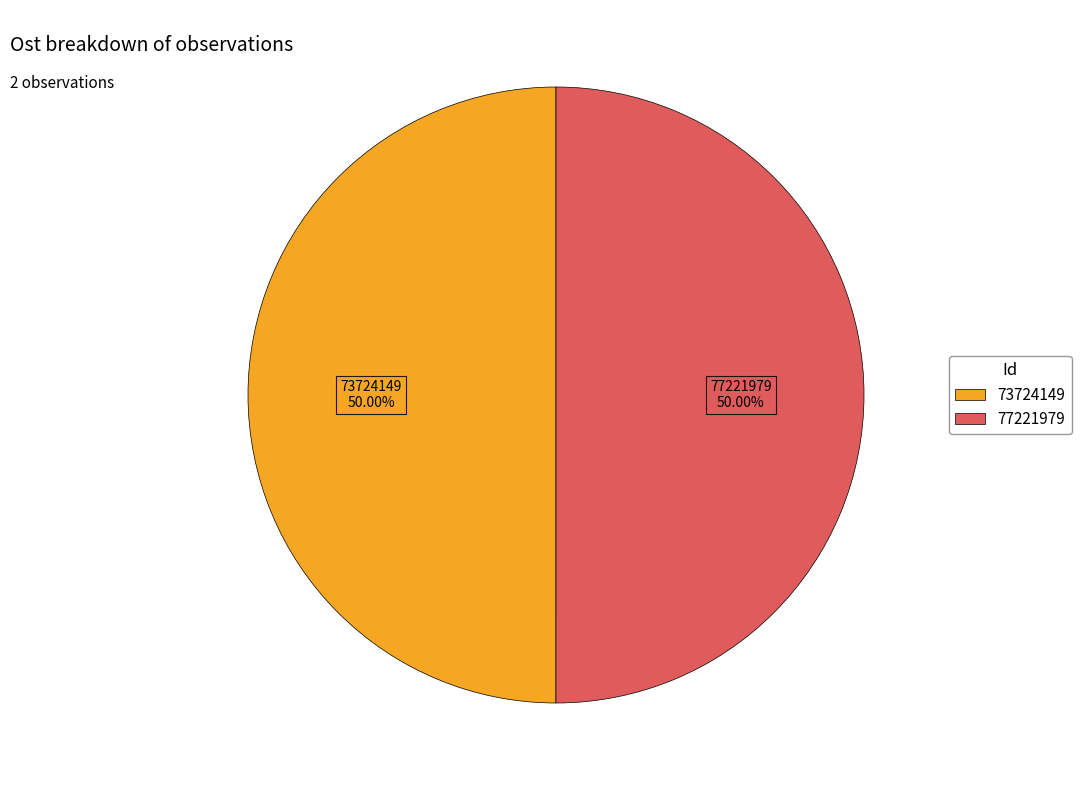

Is it true that 73724149 is 59% of the pie?

False